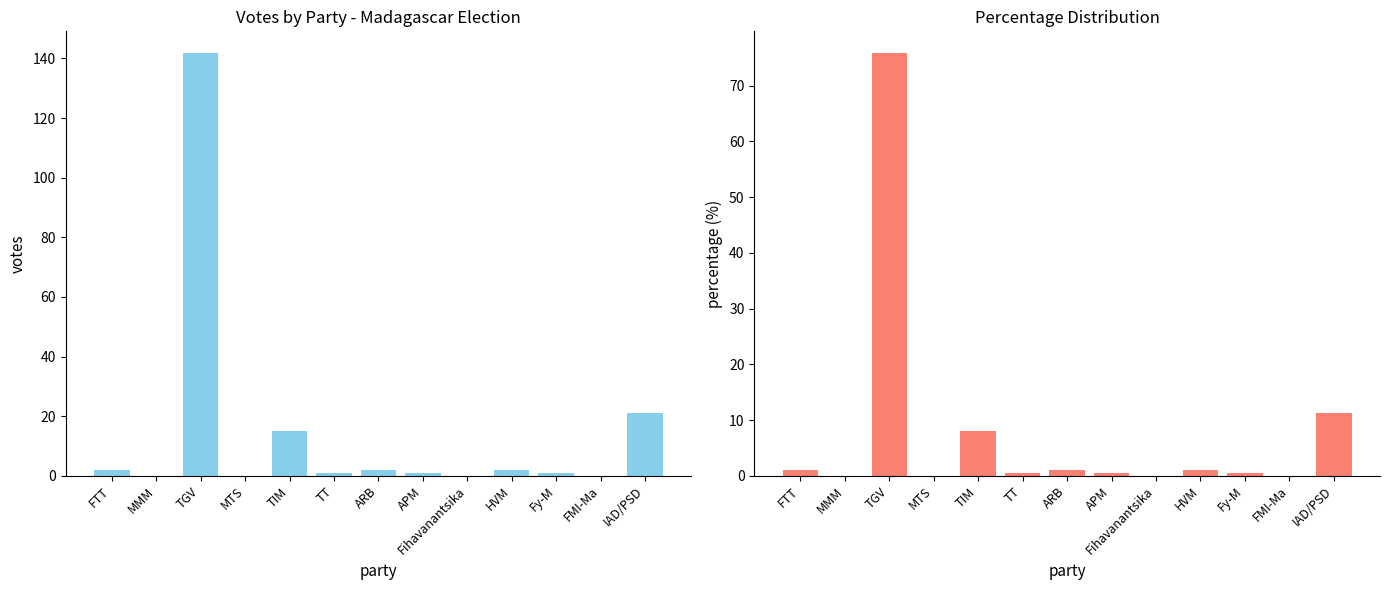

Between MMM and APM, which is larger?

APM